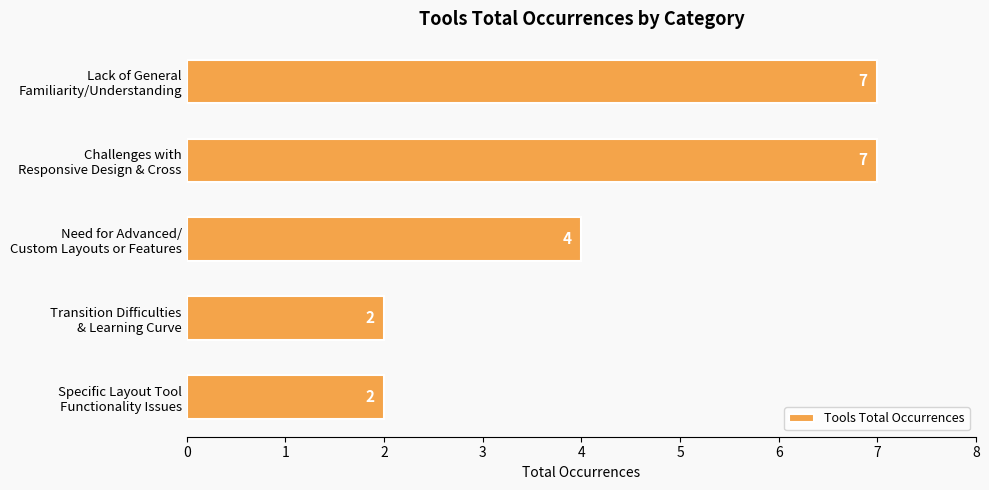

Count the values in the range 2 to 7.

5